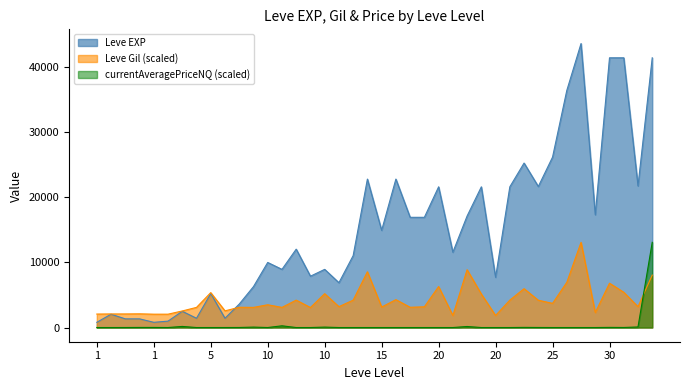

Does the chart have visible grid lines?

No